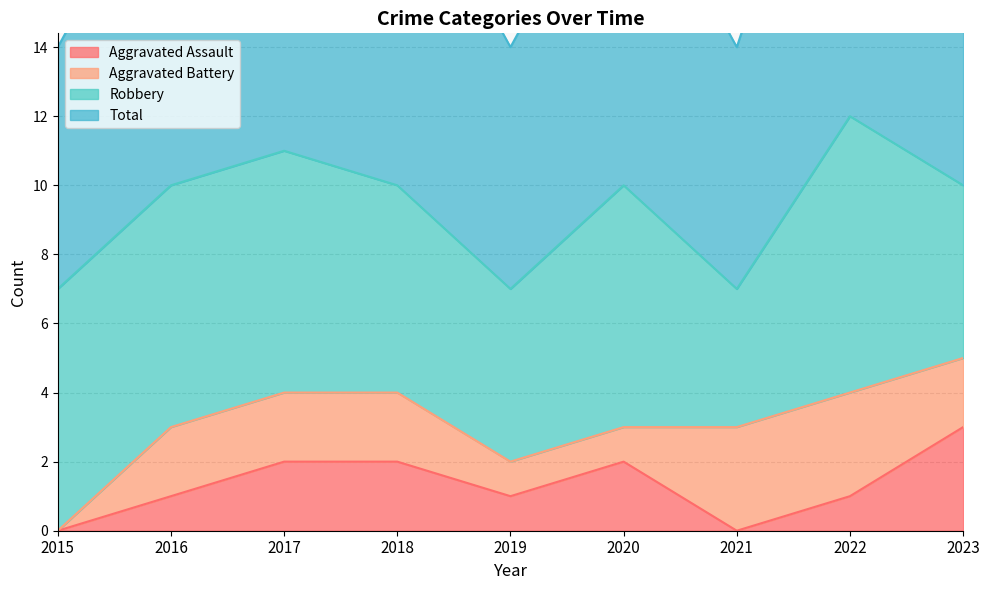

True or false: Total has more than 2 interior local peaks.

True